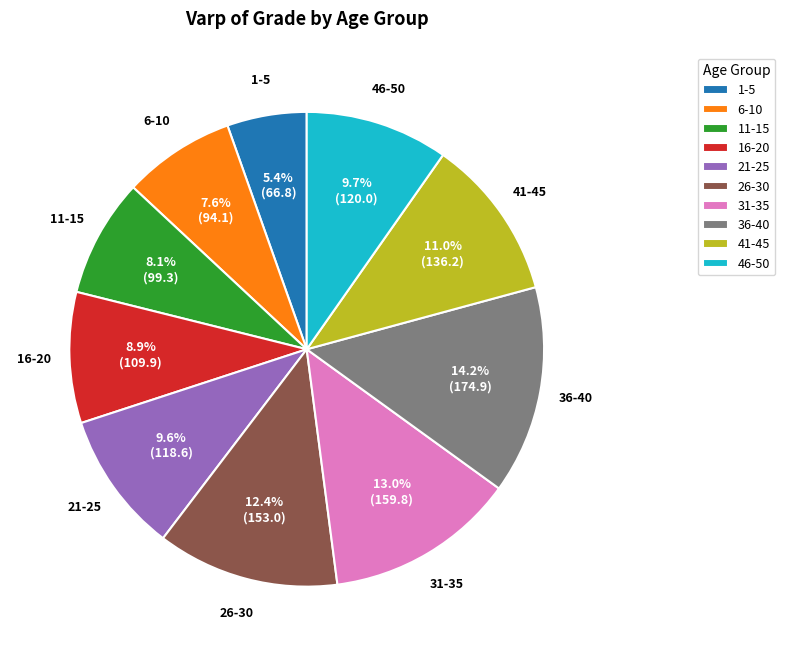

Is there a majority slice in this chart?

No